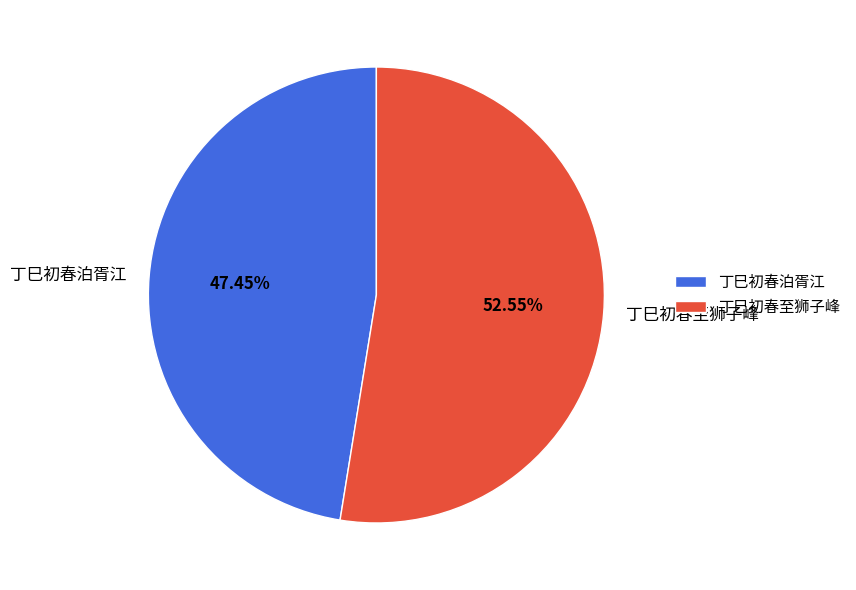

How much of the chart is everything except 丁巳初春泊胥江?

52.5%